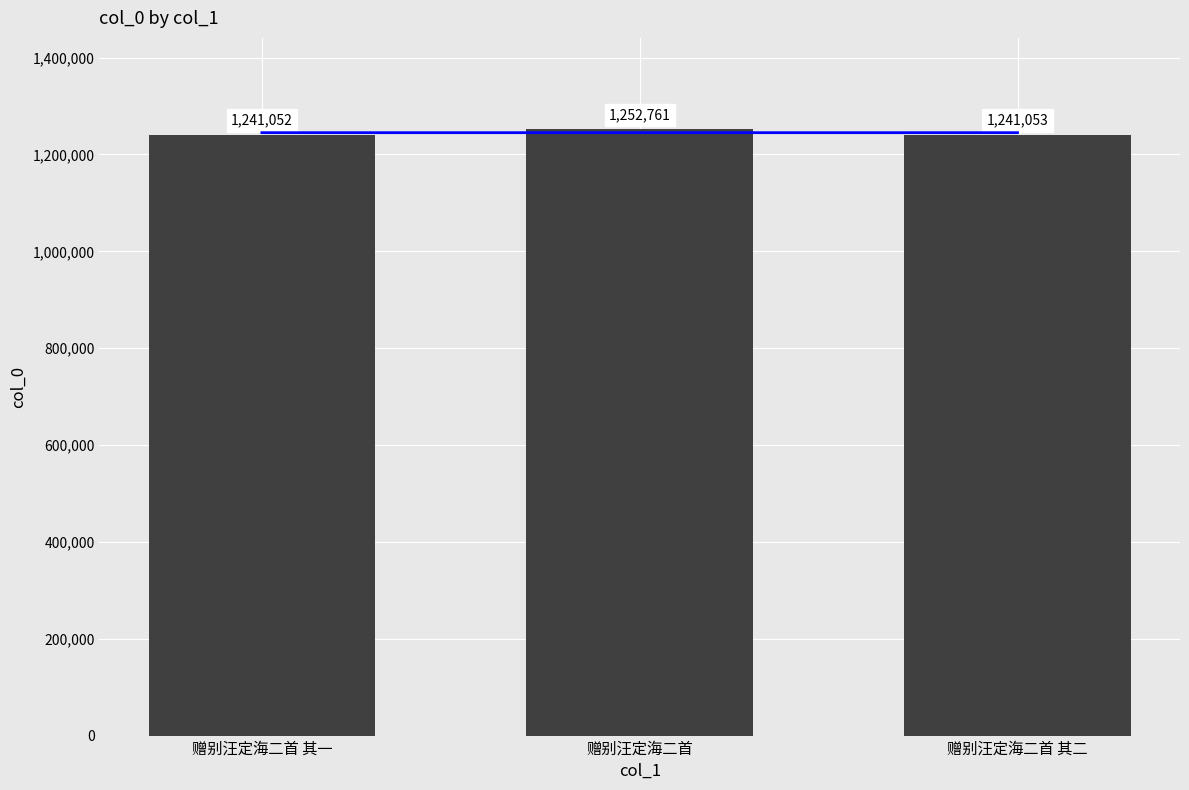

What is the smallest value displayed?

1241052